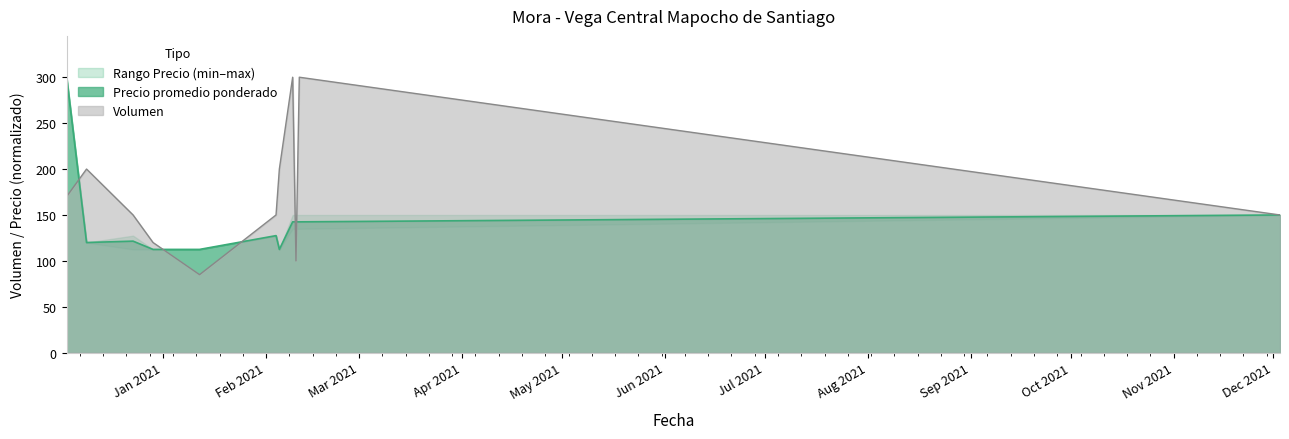

Between which two adjacent categories do Precio promedio ponderado and Volumen first intersect?

2020-12-03 and 2020-12-09